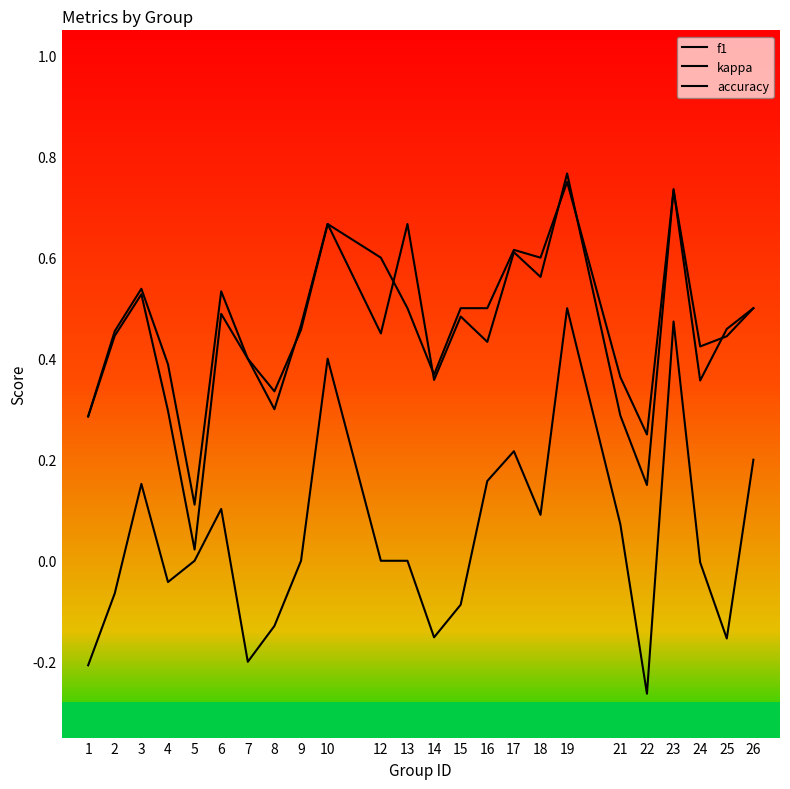

What is the value of the f1 point at the 17th from the left?

0.6